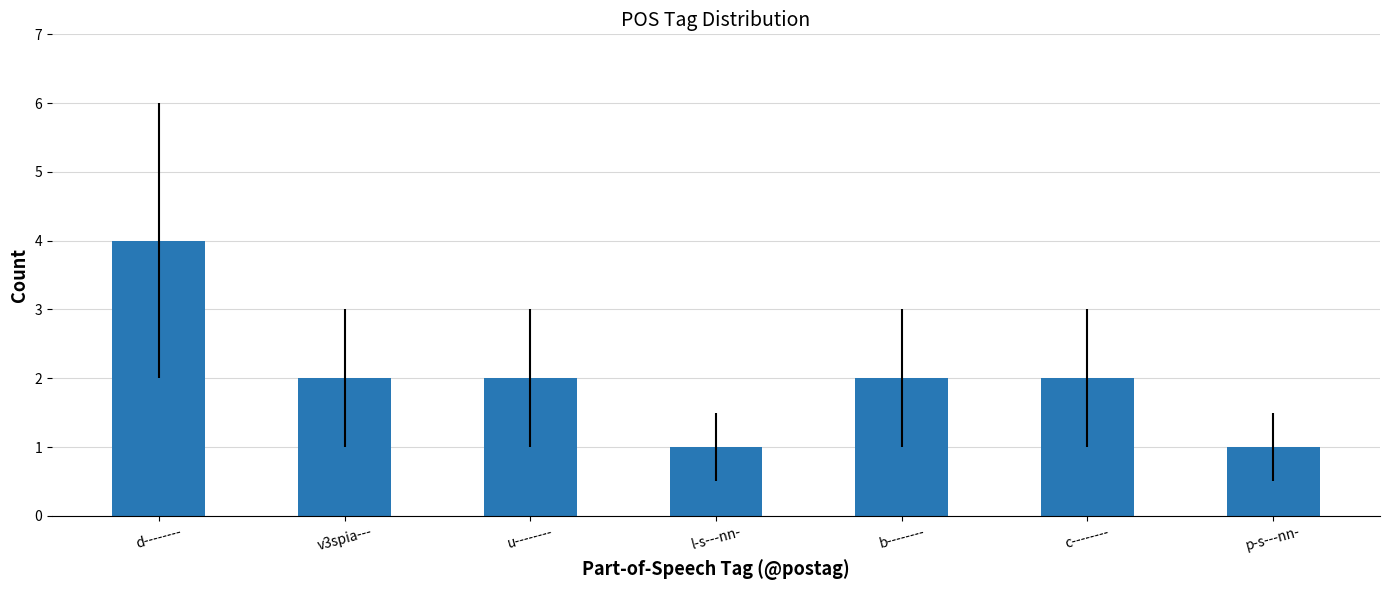

Reading right to left, extract all data points from this chart.

p-s---nn-=1	c--------=2	b--------=2	l-s---nn-=1	u--------=2	v3spia---=2	d--------=4